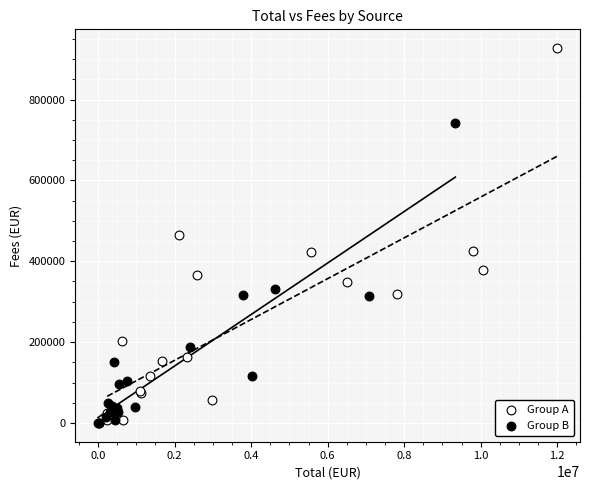

Which series contains the highest Y value?

Group A